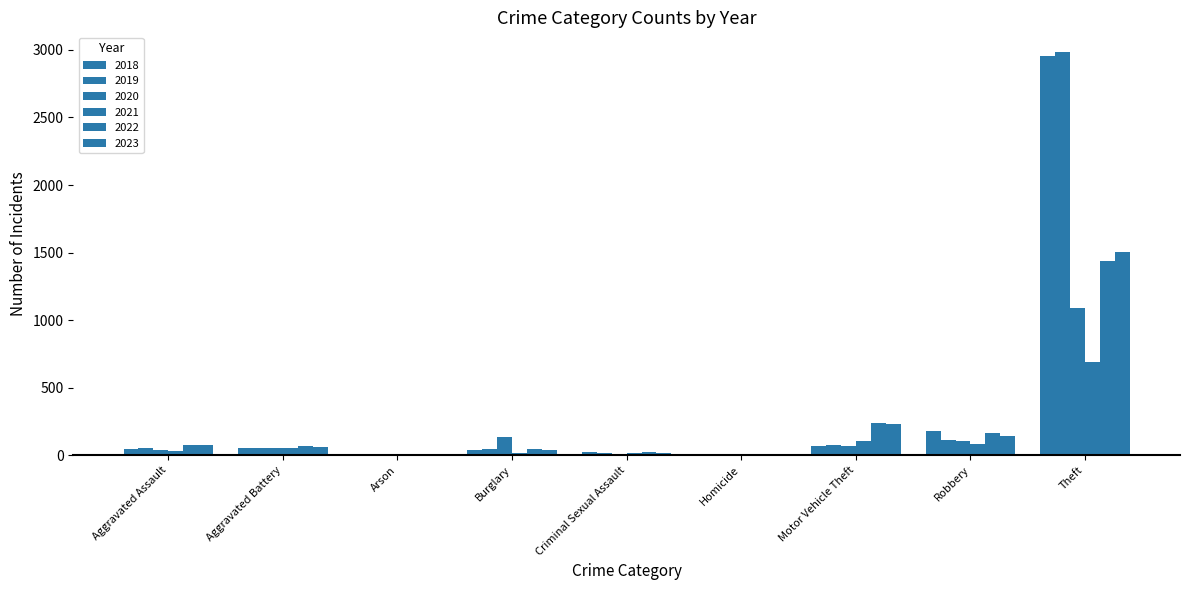

How many categories are shown in the chart?

9